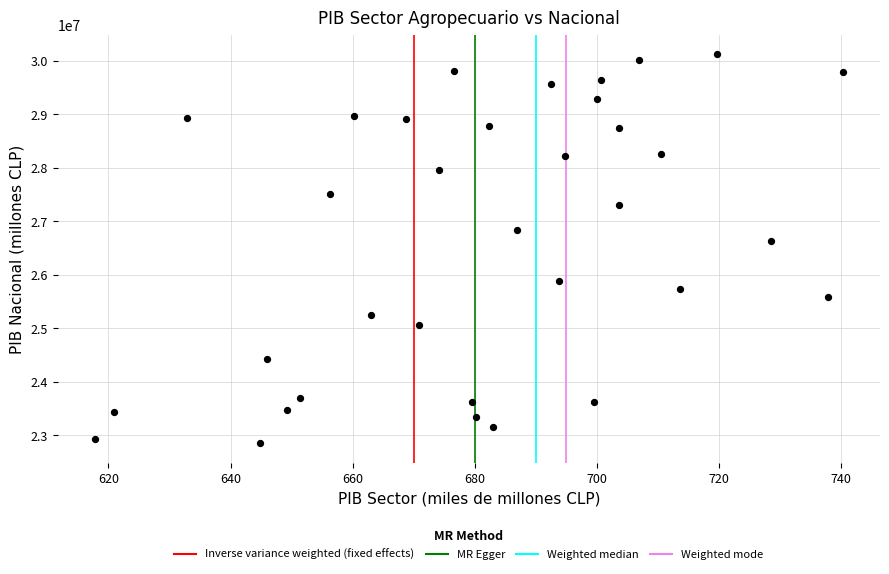

What Y value in the scatter plot is closest to 26491460?

26629739